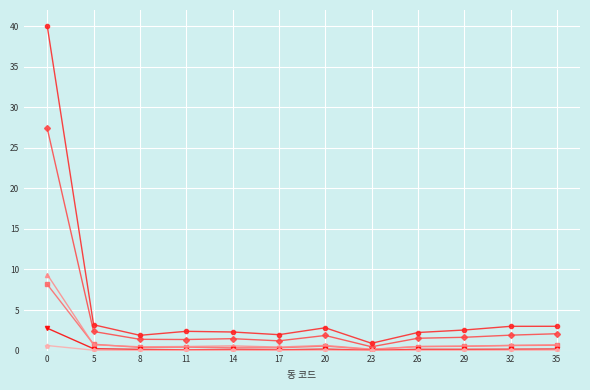

What is the maximum value shown in the chart?

40.0